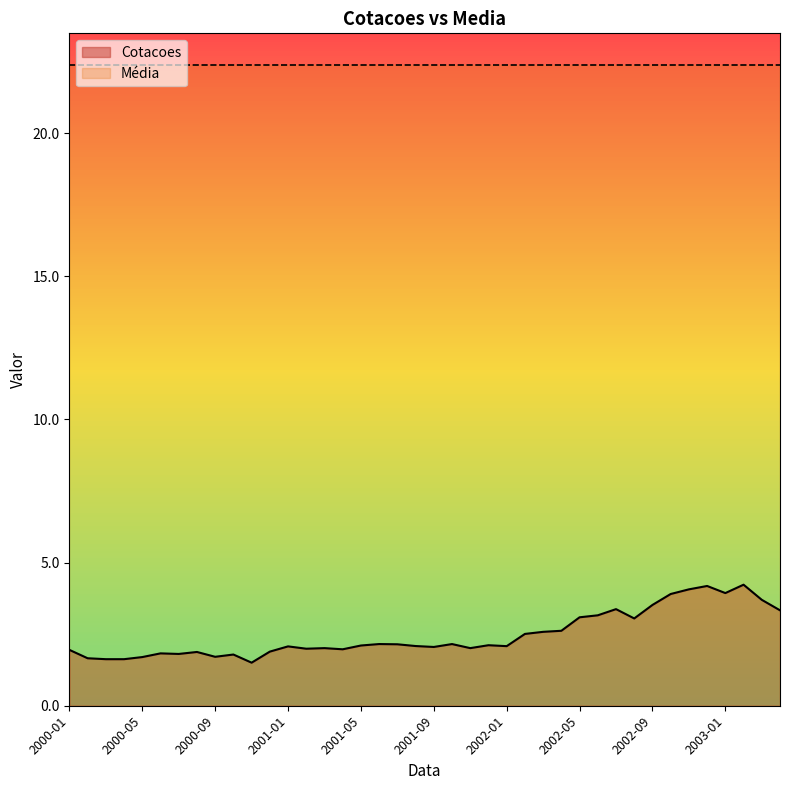

Count the number of categories in the chart.

40